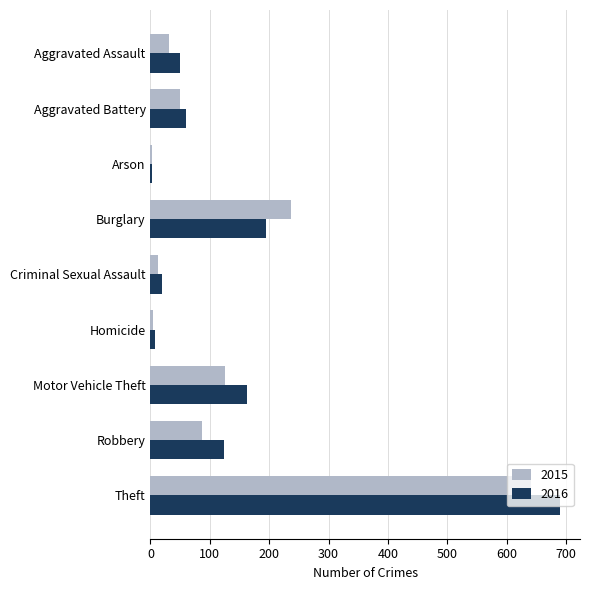

Which category has the highest value in the 2015 series?

Theft